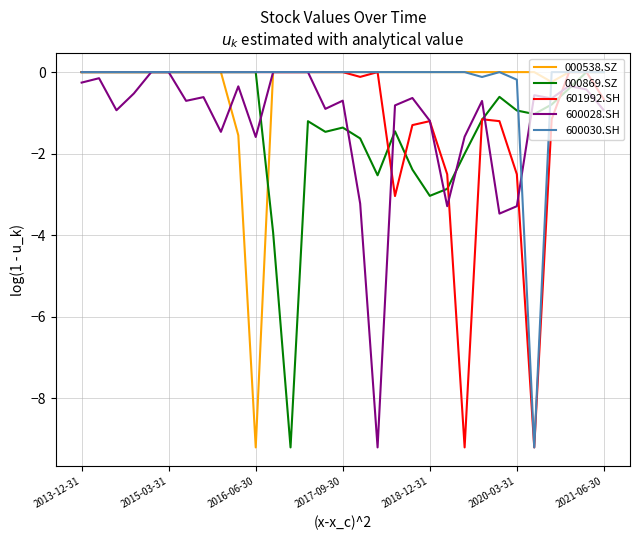

What is the smallest value displayed?

-9.2